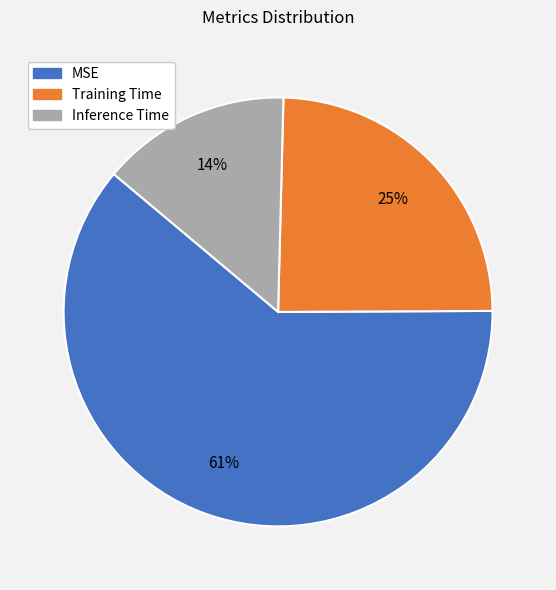

True or false: Inference Time accounts for 28% of the total.

False